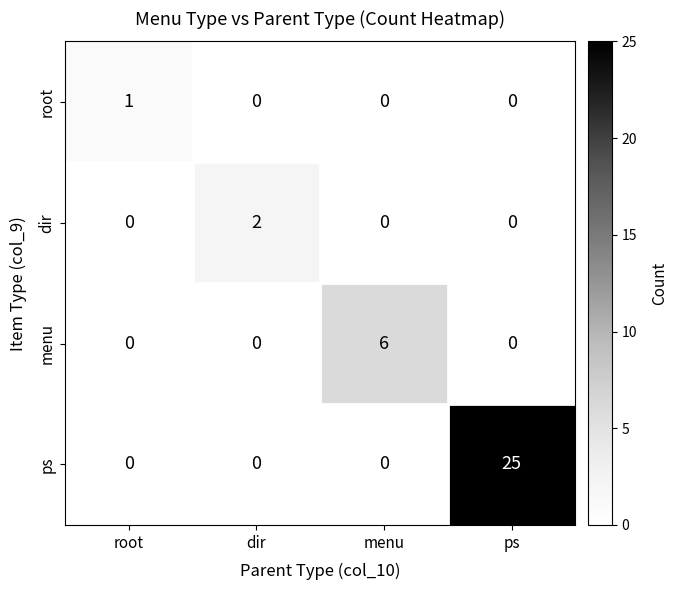

What is the difference between the maximum and minimum values in the menu series?

6